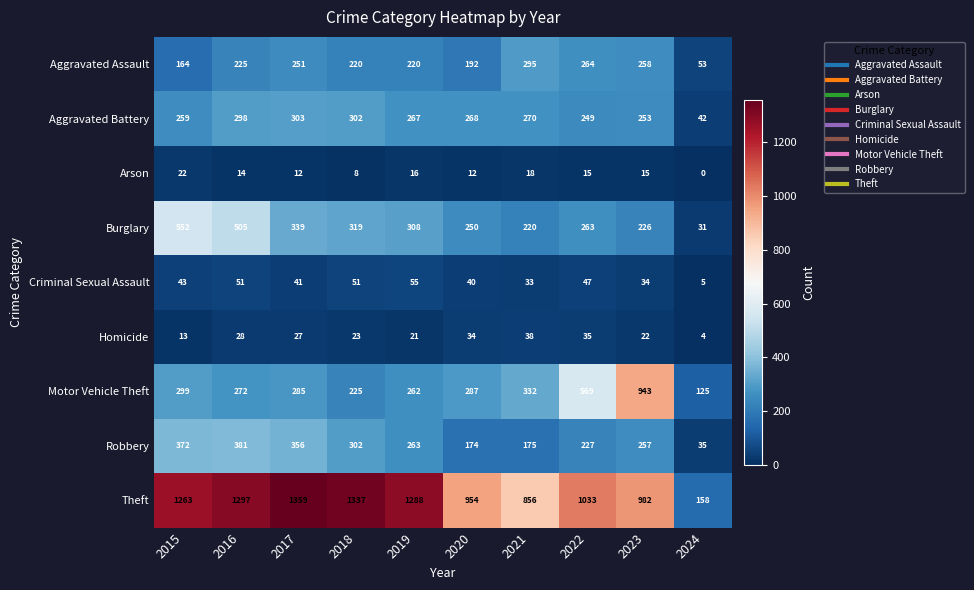

Rank the series at 2023 from highest to lowest value.

Theft, Motor Vehicle Theft, Aggravated Assault, Robbery, Aggravated Battery, Burglary, Criminal Sexual Assault, Homicide, Arson